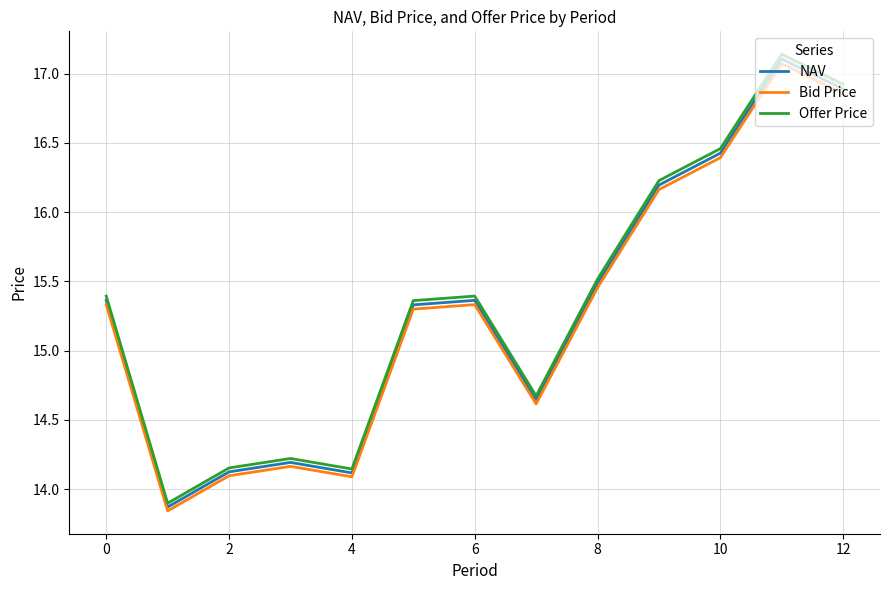

Which series has the widest spread of values?

Offer Price